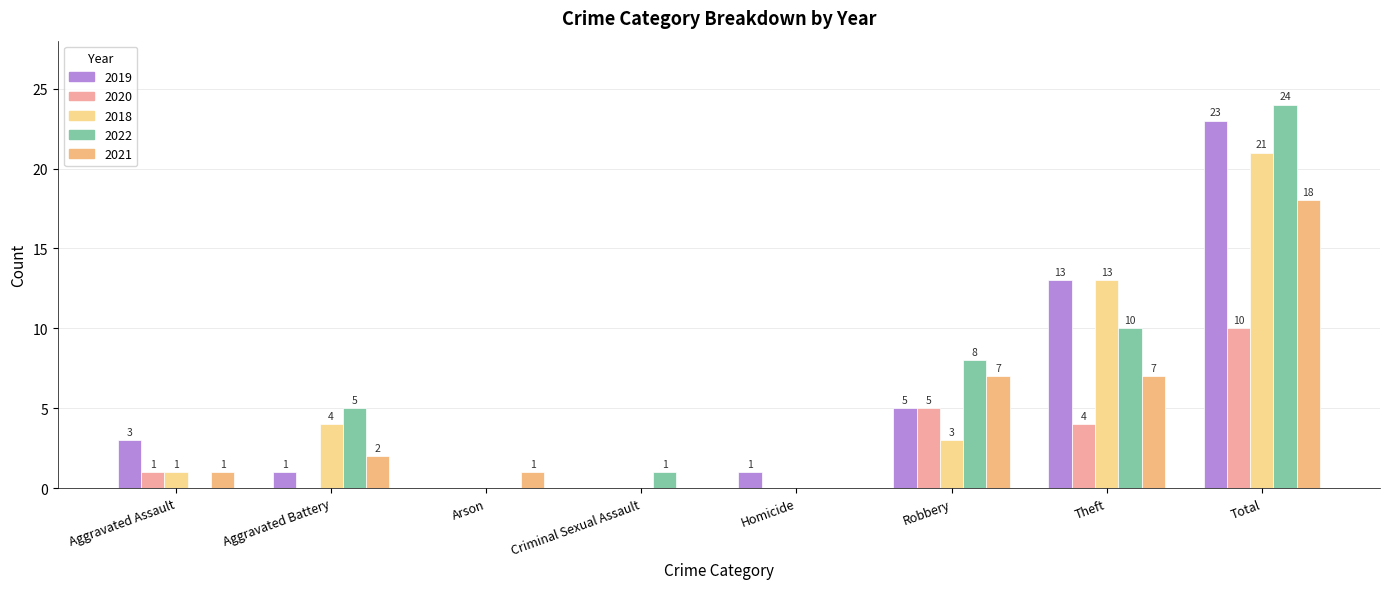

How many groups of bars are there?

8